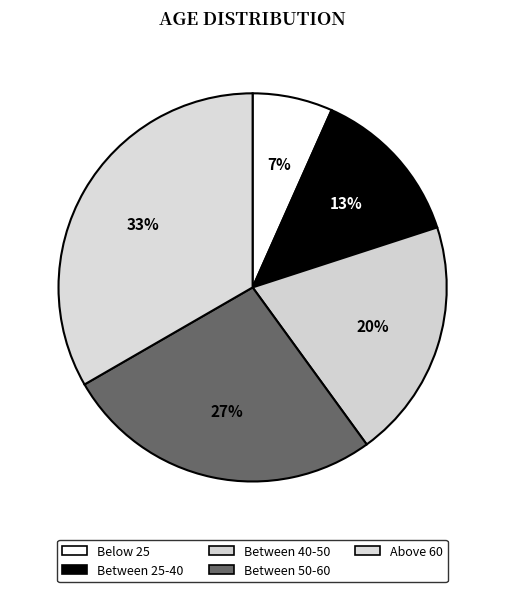

Is it true that Between 40-50 is 20% of the pie?

True